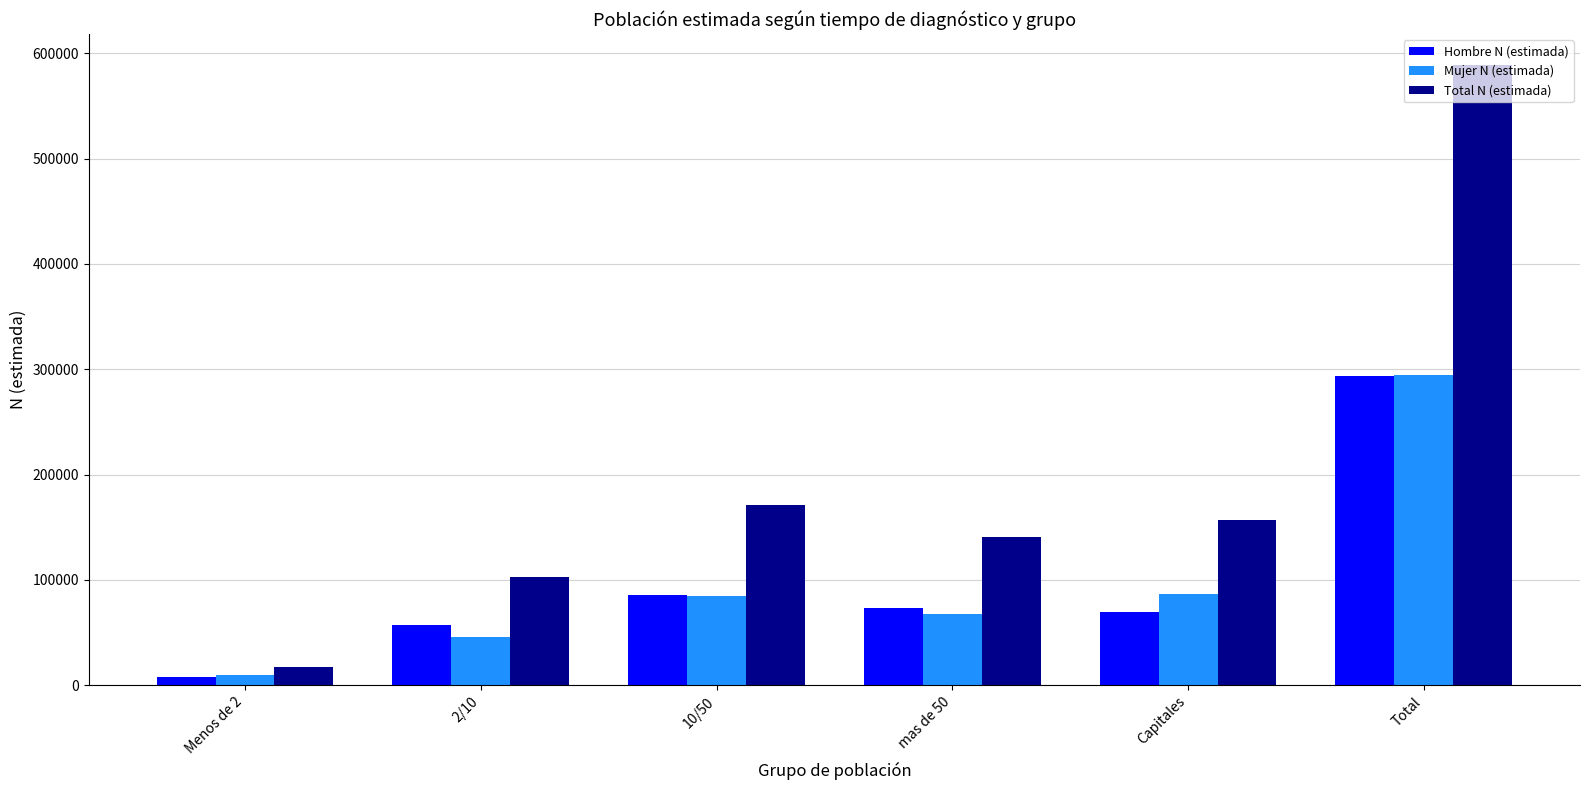

At which label is Total N (estimada) closest to 303106?

10/50